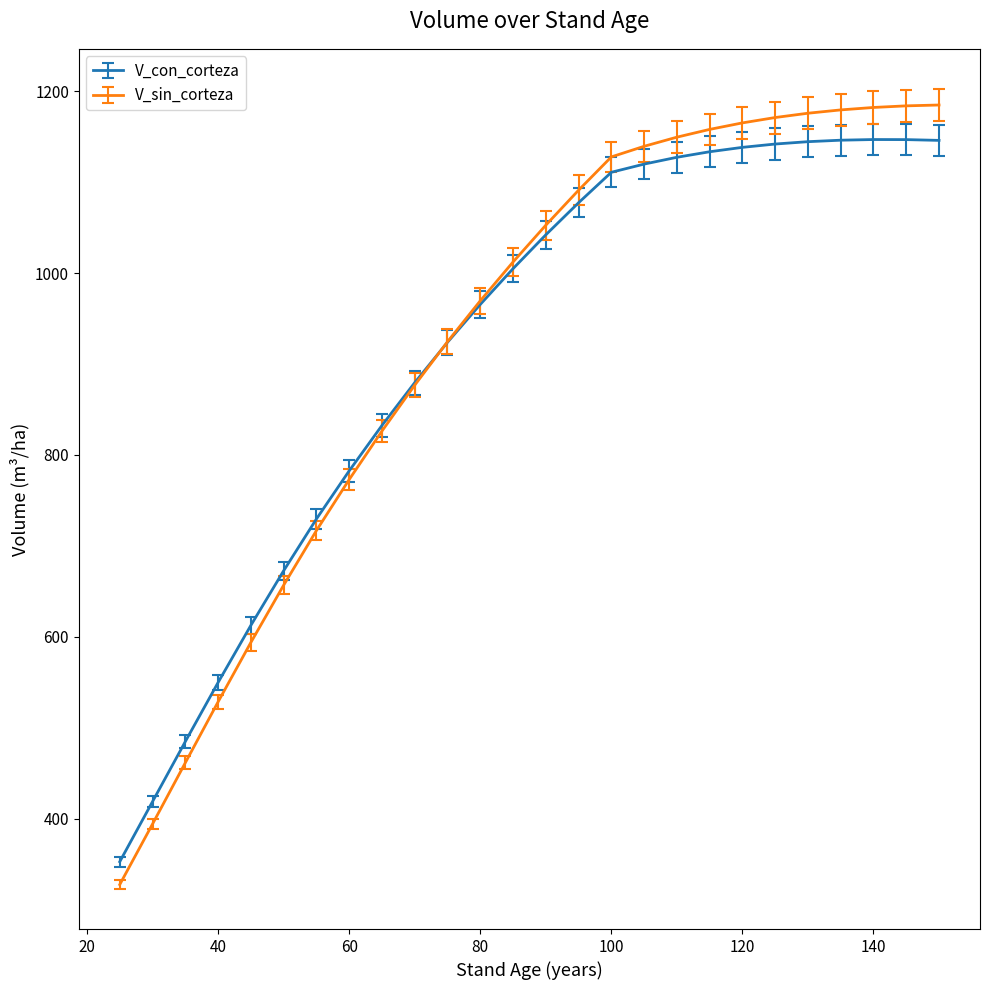

Which series has the widest spread of values?

V_sin_corteza